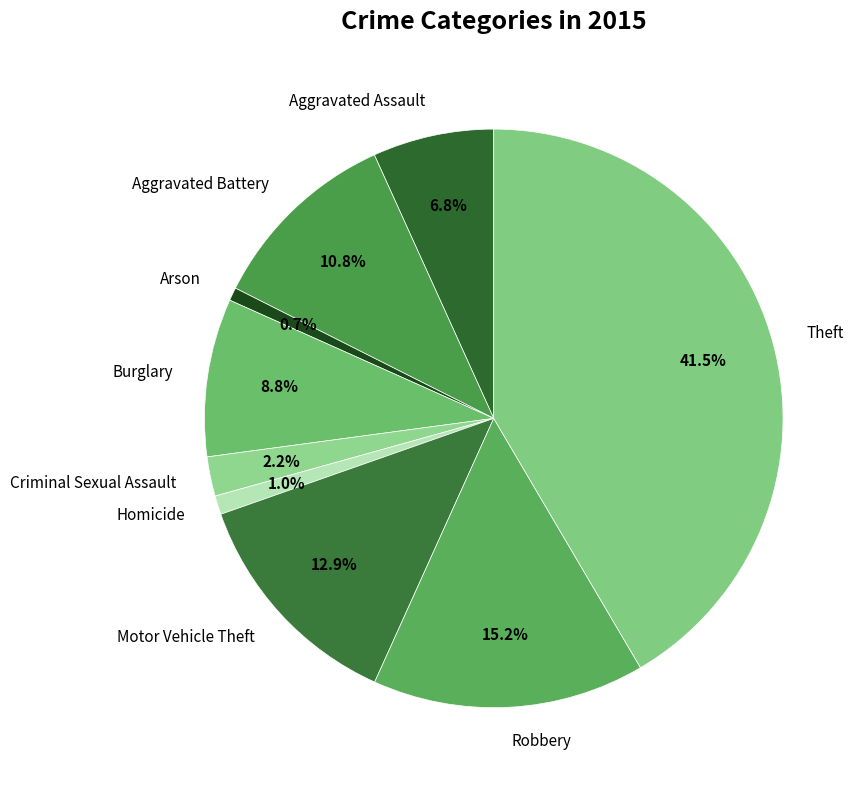

Between Arson and Aggravated Battery, which is larger?

Aggravated Battery